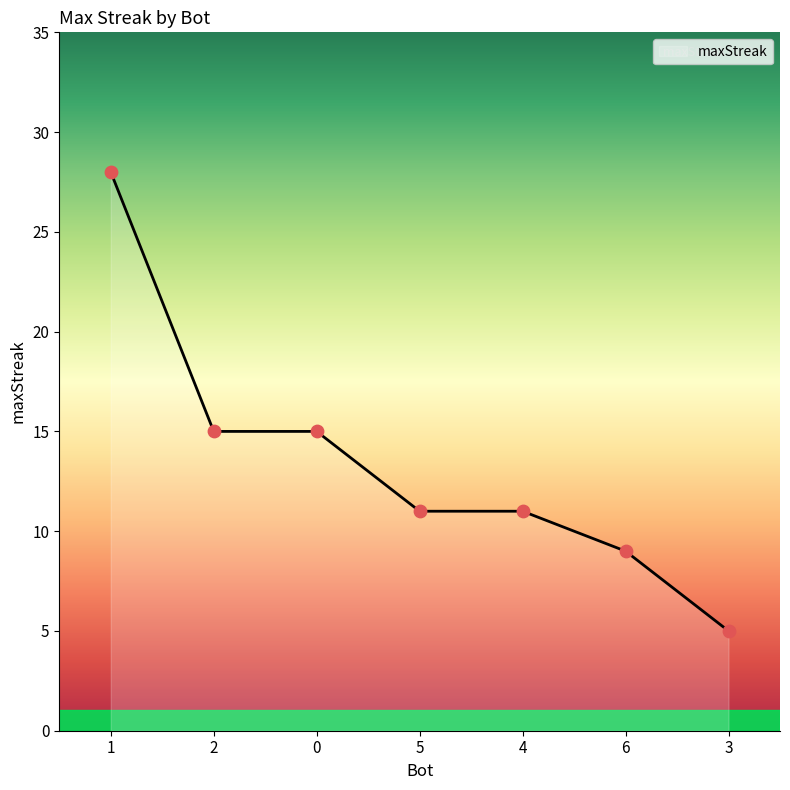

What is the ratio of the value at 5 to the value at 4?

1.0